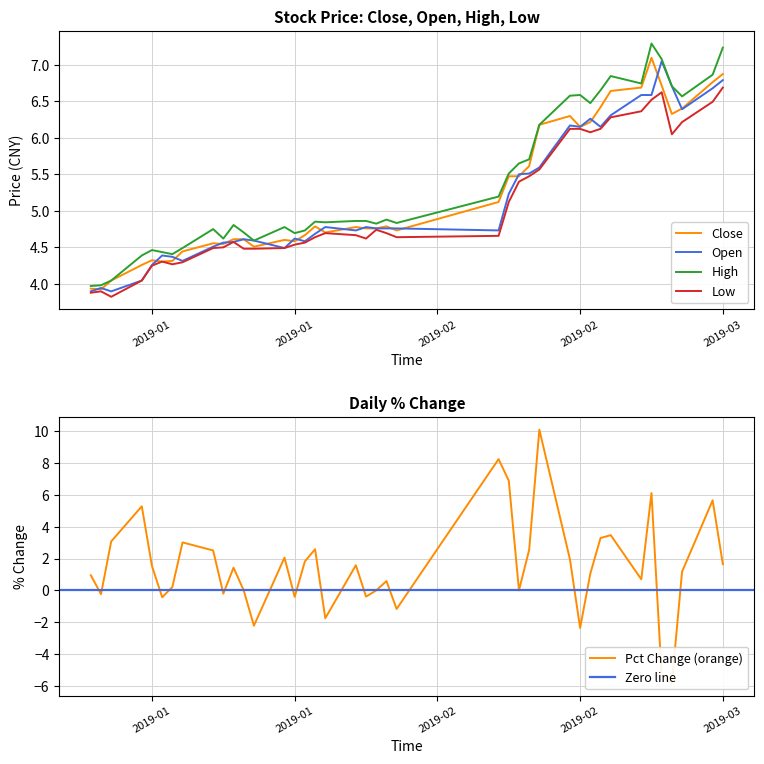

At which label is low closest to 5?

2019-02-12